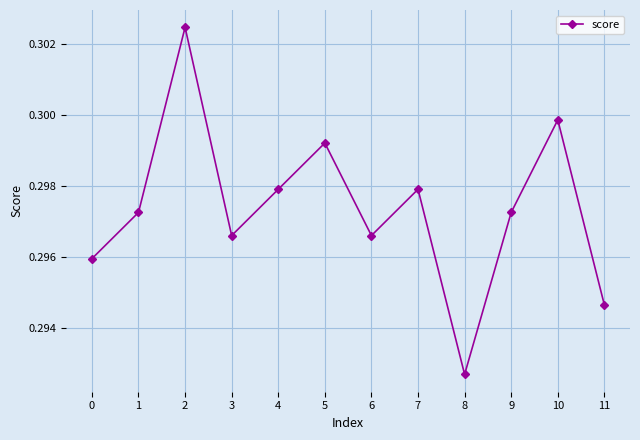

Where is the data nearest to the value 0?

8